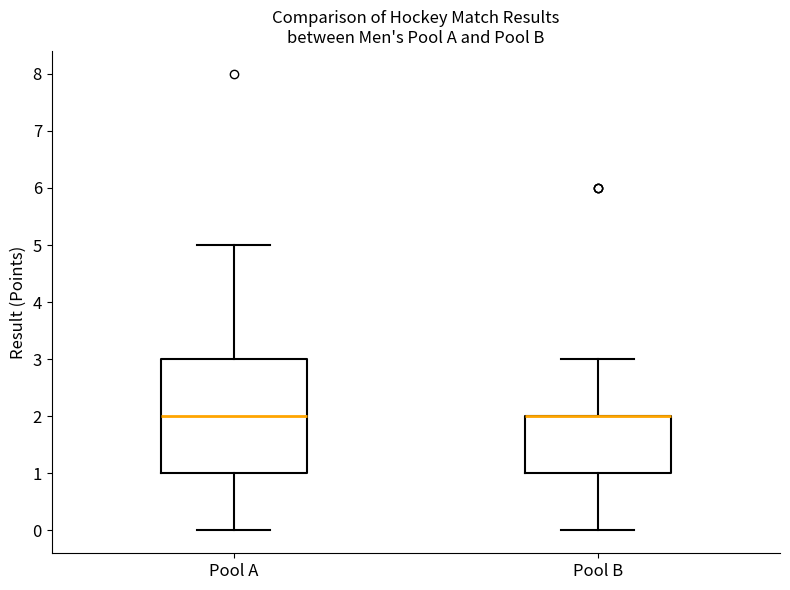

Reading left to right, transcribe this box plot: for each box, give where its median line is, the range the box spans, and where its two whiskers end, as read against the y-axis. The values are not printed on the chart, so give them approximately, as read against the axis.

Pool A: median 2, box 1 to 3, whiskers 0 to 5
Pool B: median 2 (drawn on the box's upper edge), box 1 to 2, whiskers 0 to 3